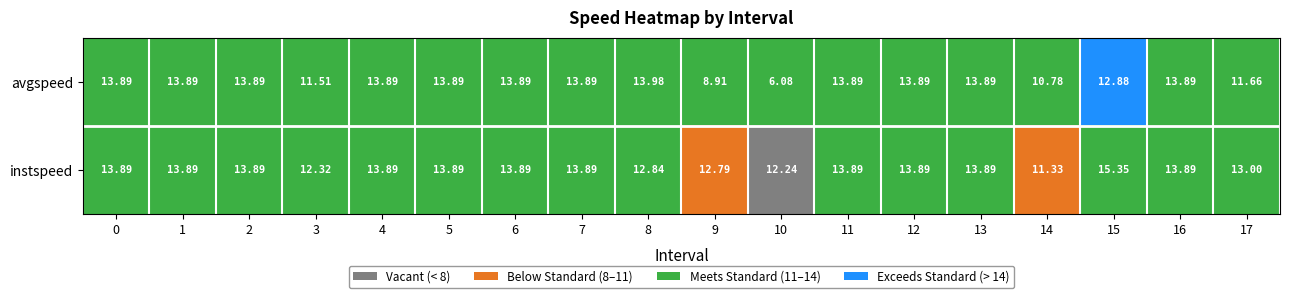

Which category has the highest value across all series?

15